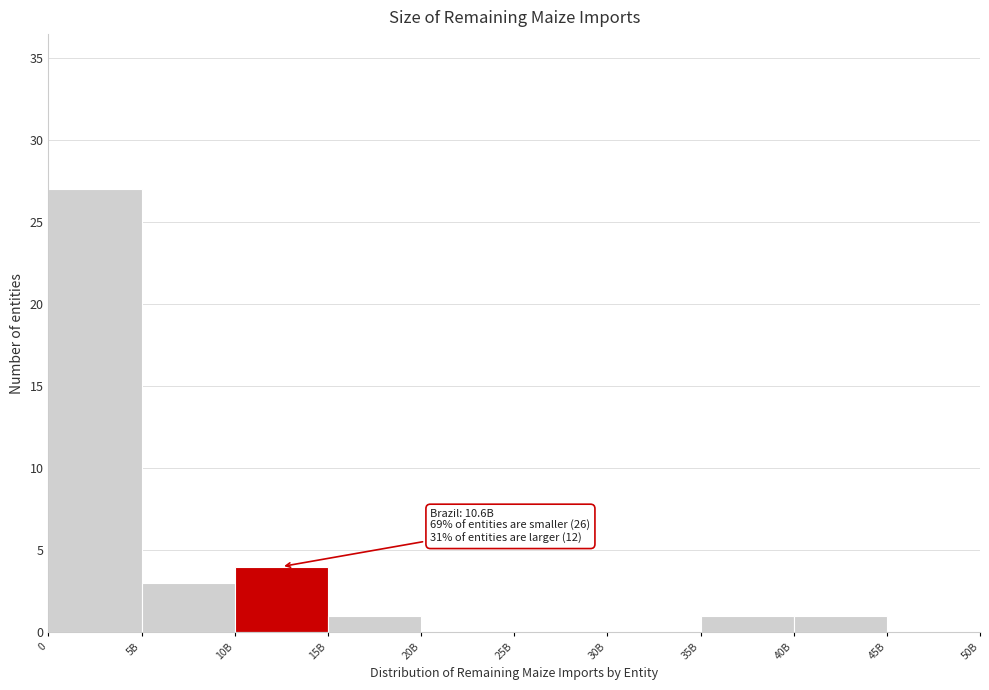

Reading left to right, transcribe all the data shown in this chart.

0=27	5B=3	10B=4	15B=1	20B=0	25B=0	30B=0	35B=1	40B=1	45B=0